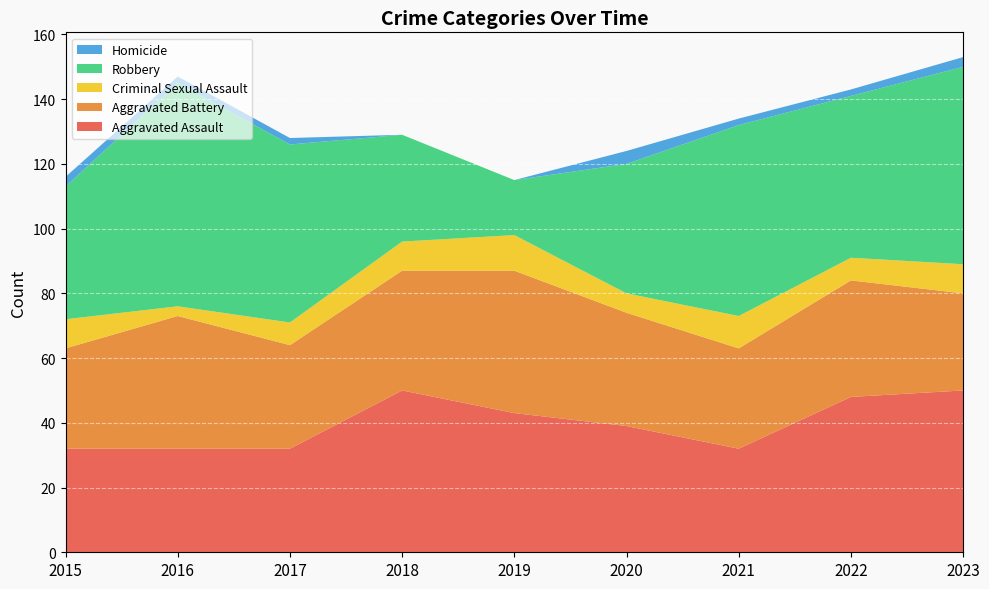

Reading left to right, extract all data points from this chart.

Aggravated Assault: 2015=32	2016=32	2017=32	2018=50	2019=43	2020=39	2021=32	2022=48	2023=50
Aggravated Battery: 2015=31	2016=41	2017=32	2018=37	2019=44	2020=35	2021=31	2022=36	2023=30
Criminal Sexual Assault: 2015=9	2016=3	2017=7	2018=9	2019=11	2020=6	2021=10	2022=7	2023=9
Robbery: 2015=41	2016=69	2017=55	2018=33	2019=17	2020=40	2021=59	2022=50	2023=61
Homicide: 2015=3	2016=2	2017=2	2018=0	2019=0	2020=4	2021=2	2022=2	2023=3